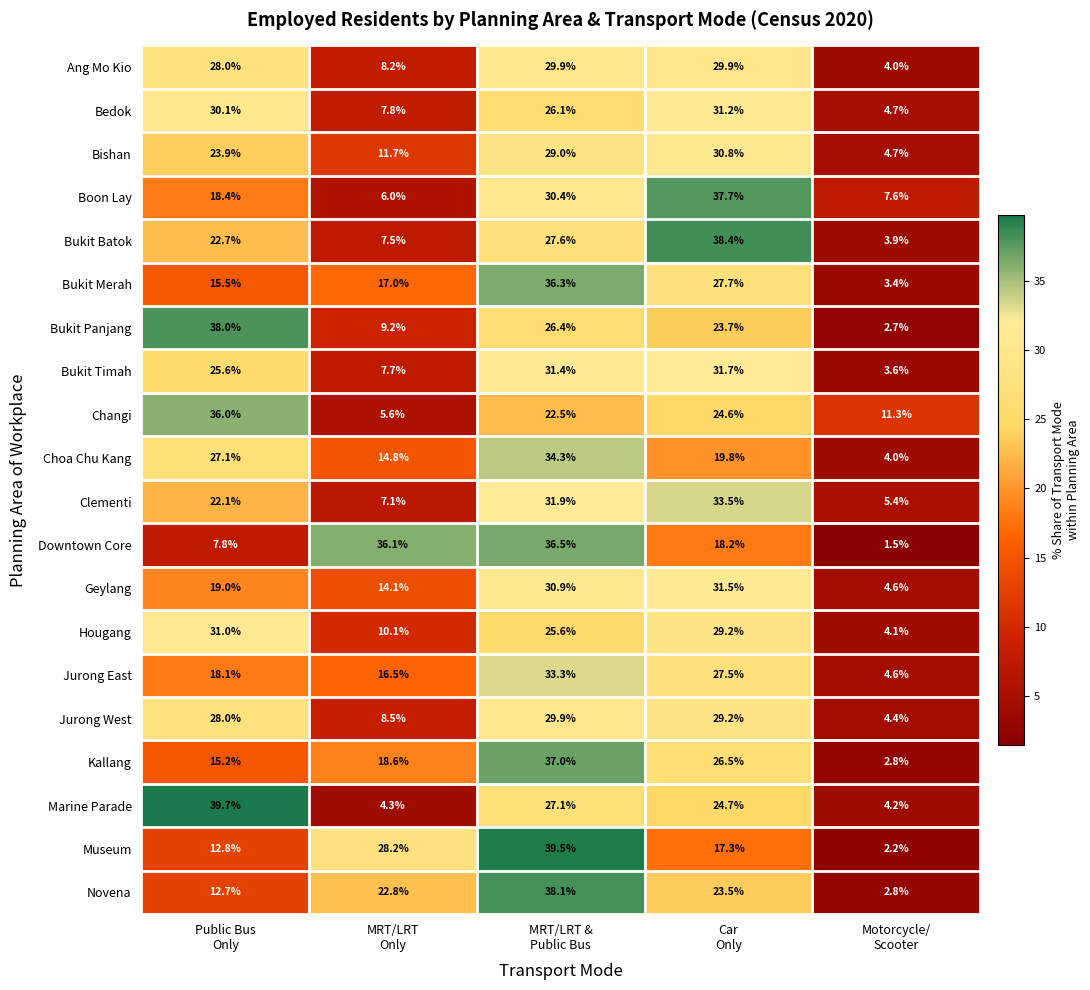

At which category is the sum across all series the highest?

MRT/LRT &
Public Bus